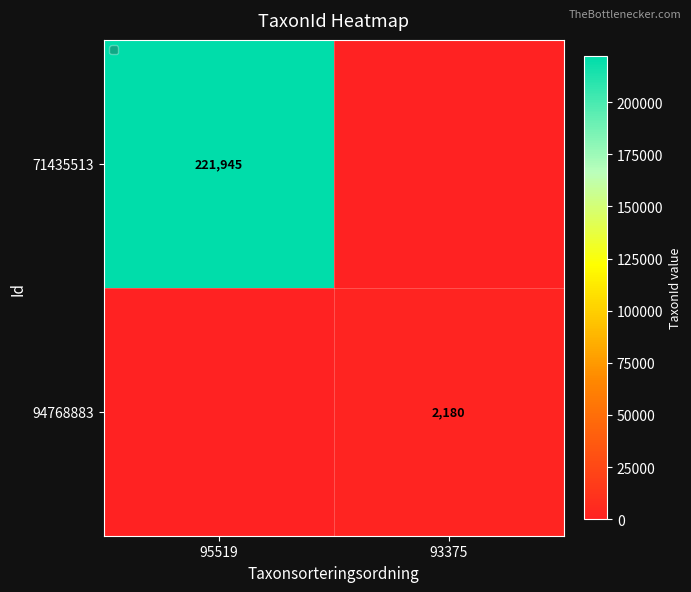

Is the value of 94768883 at 93375 greater than the value of 71435513 at 95519?

No